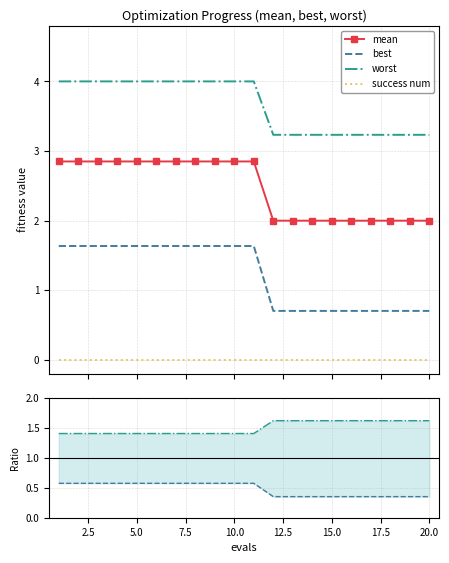

What is the lowest value of the worst series?

3.2